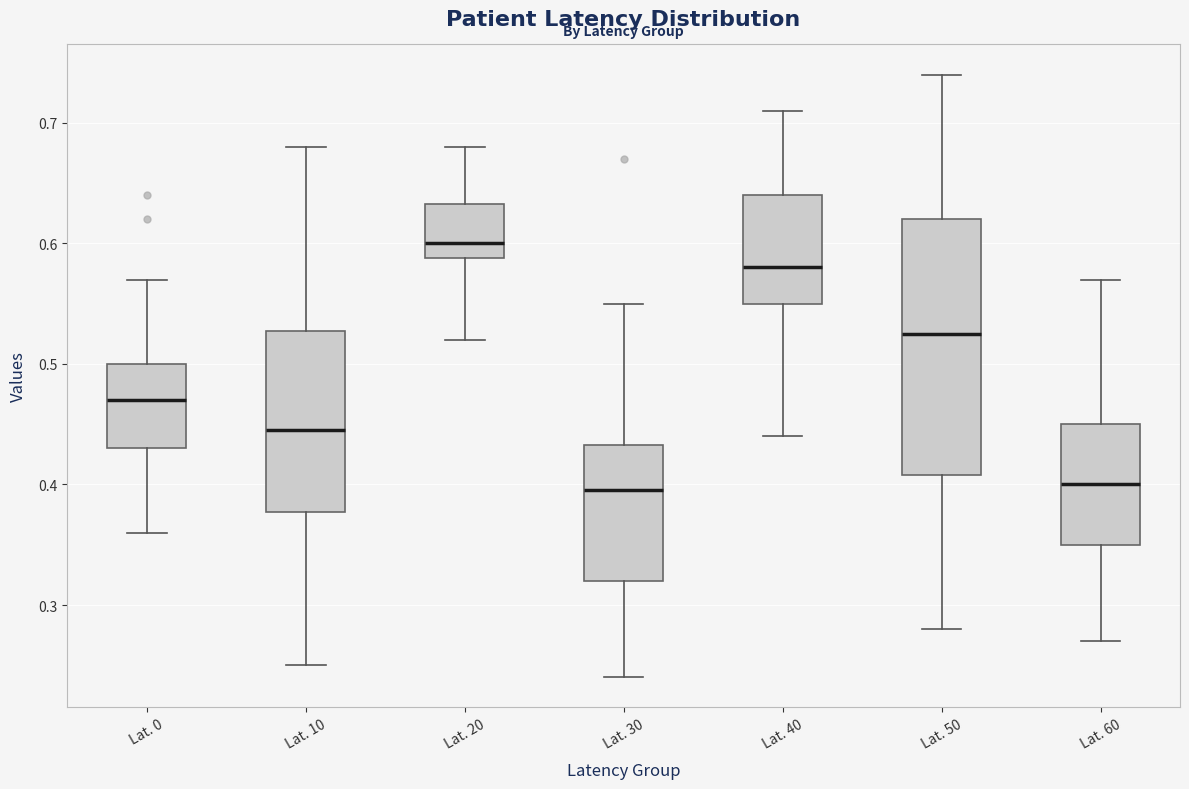

Where is the upper edge of the box for Lat. 30 on the y-axis? The values are not printed on the chart, so give them approximately, as read against the axis.

0.43